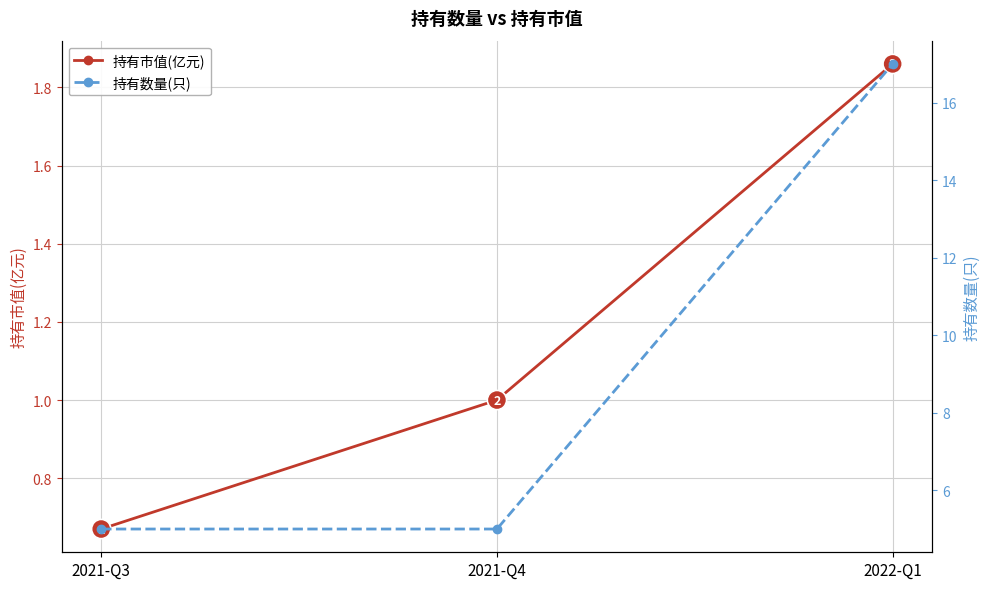

Is this an area chart (filled region under the line)?

No